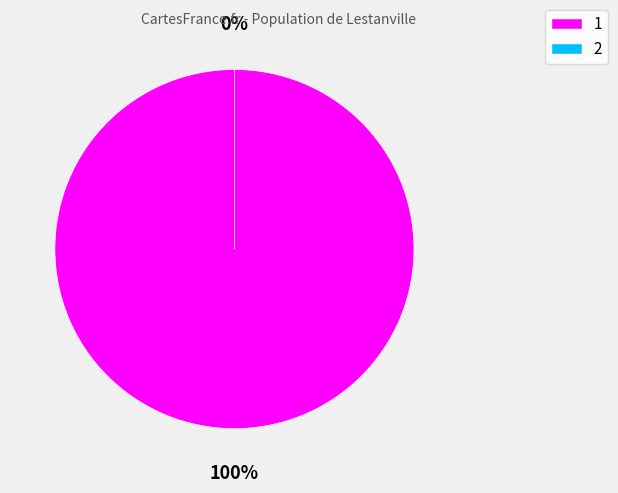

What is the largest slice in the pie chart?

1